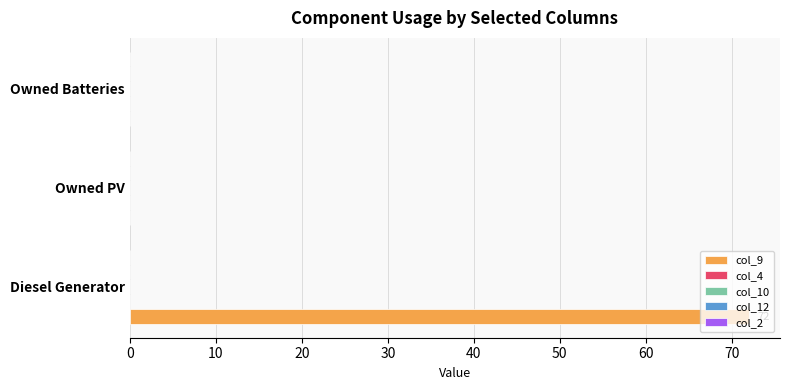

What is the maximum value shown in the chart?

72